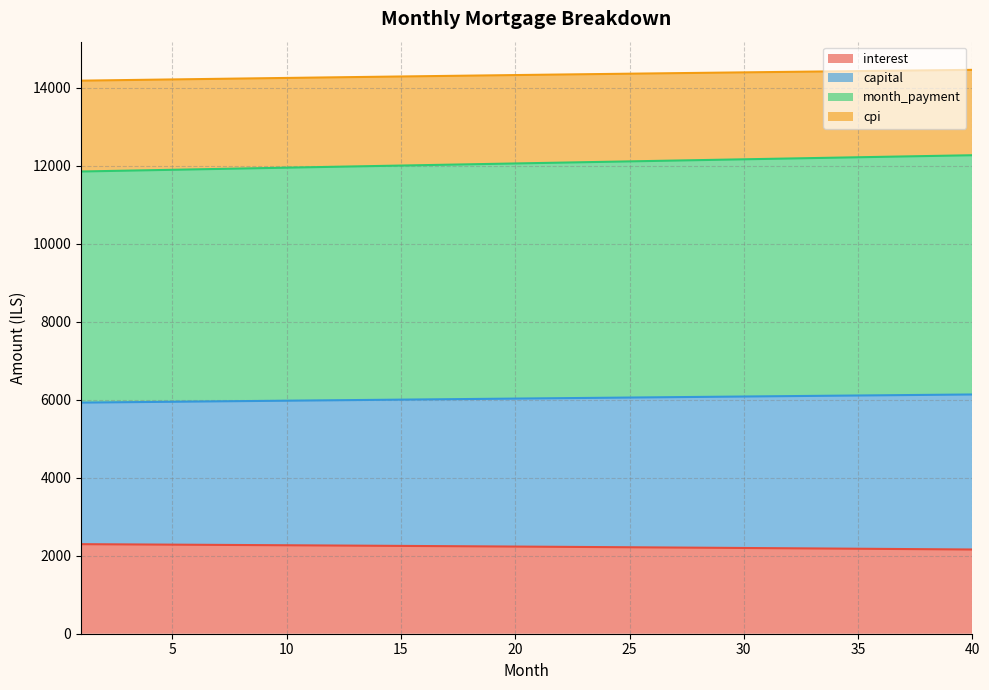

What is the value of the cpi point at the 8th from the left?

14242.3